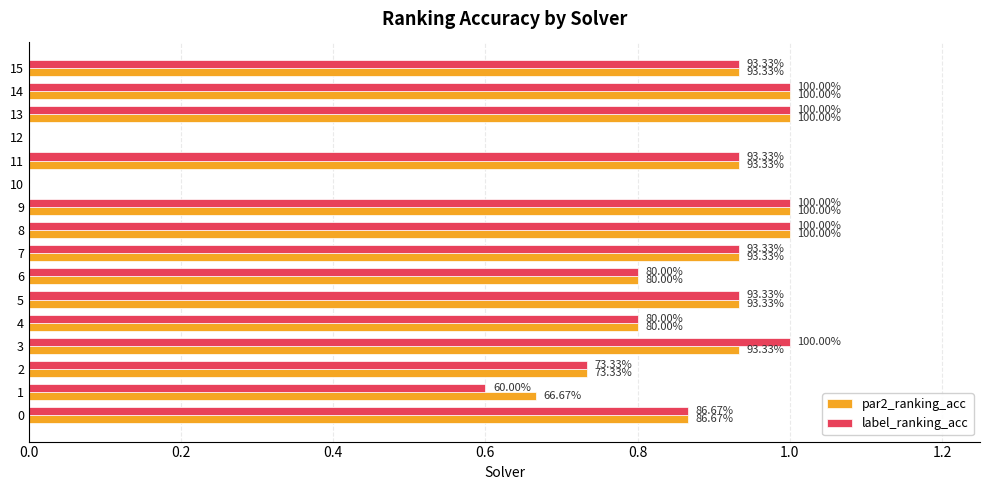

What are all the series names shown in the legend?

par2_ranking_acc, label_ranking_acc